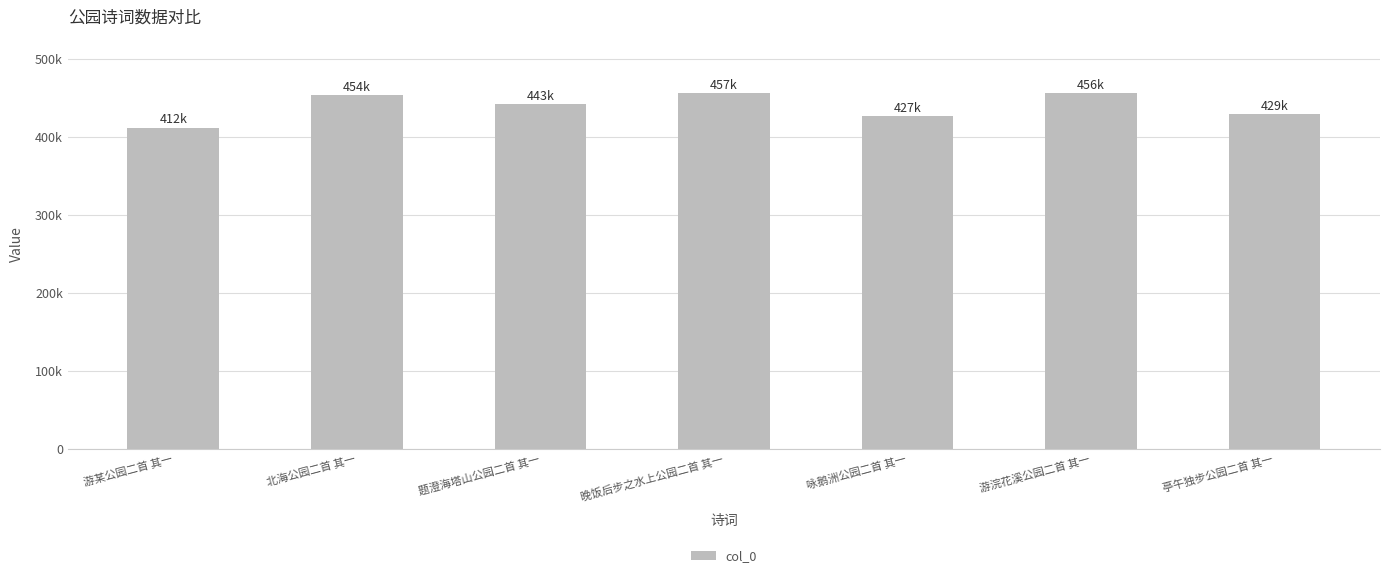

How many data points are above 442534?

3